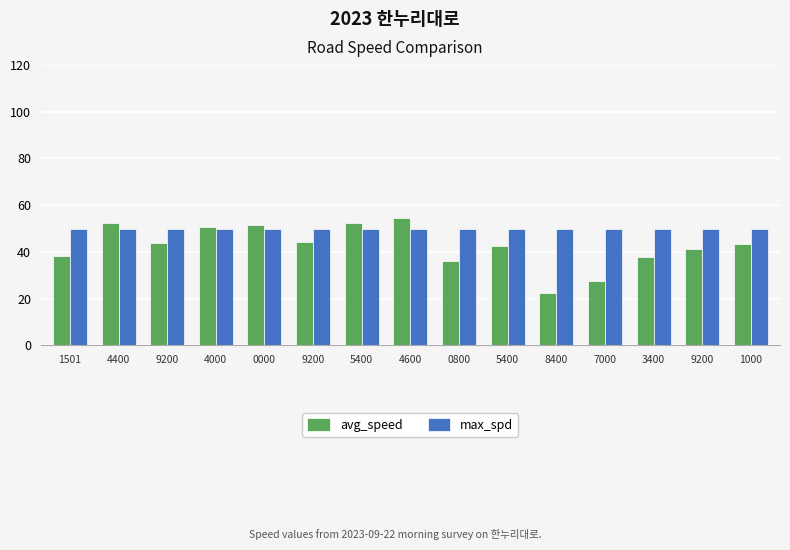

Is it true that max_spd equals 50.0 at 9200?

True